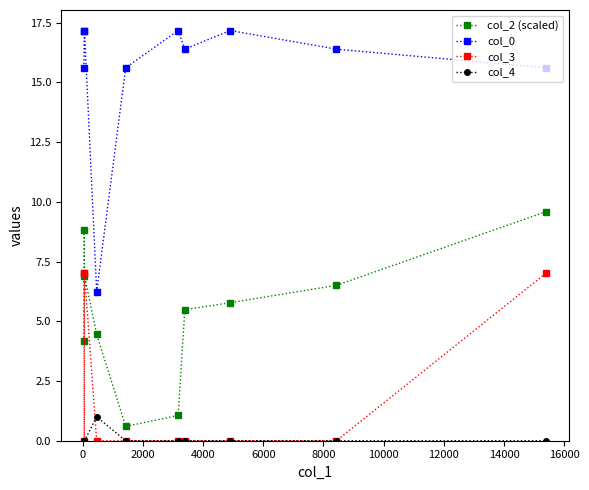

How many values in the col_2 (scaled) series are below 5?

4